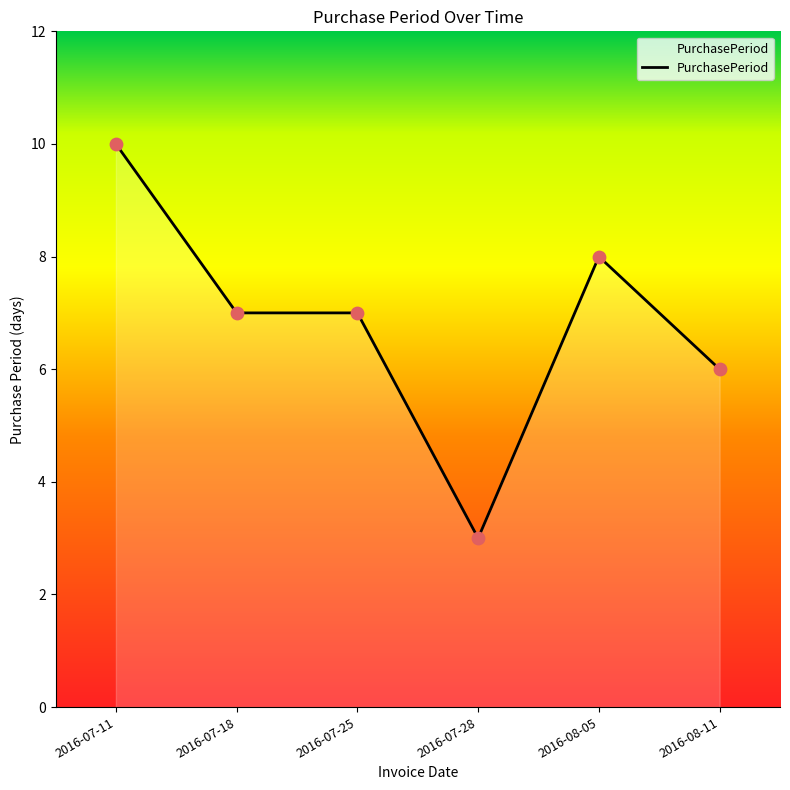

Approximately how many times larger is the value at 2016-07-18 compared to 2016-08-05?

0.9